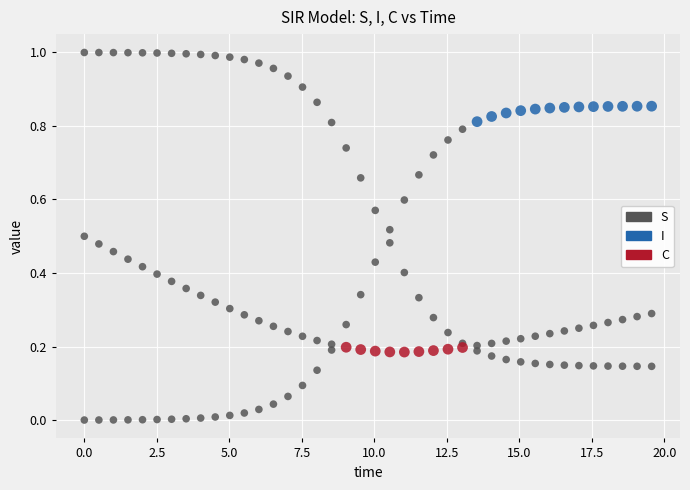

Count the number of points in this scatter plot.

120